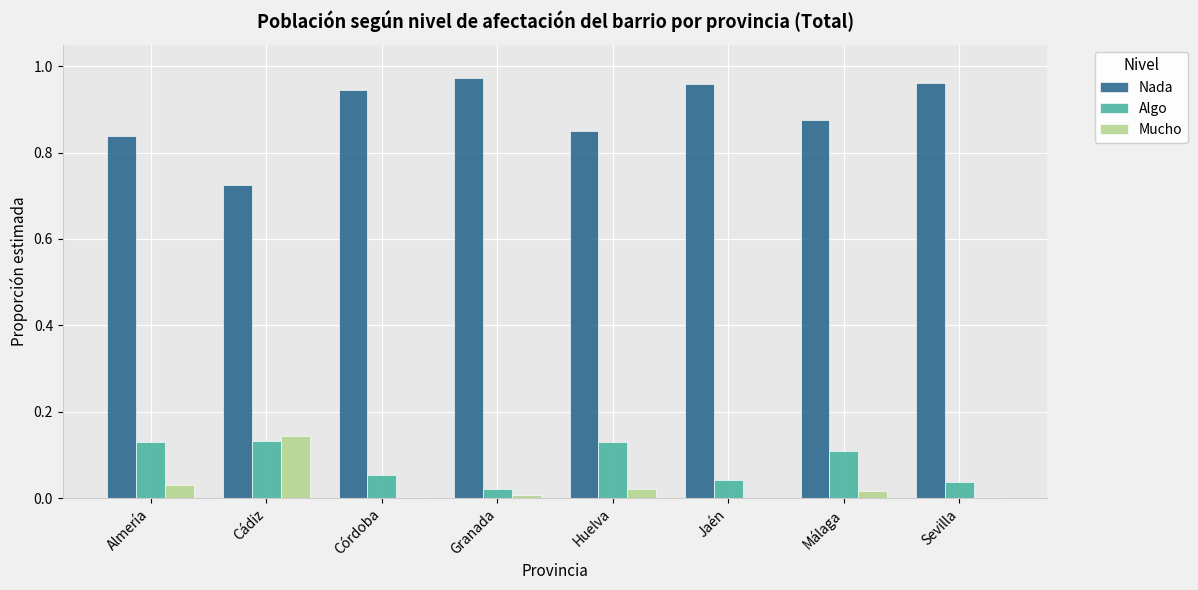

The Mucho series shows 0.0 at Córdoba. True or false?

True